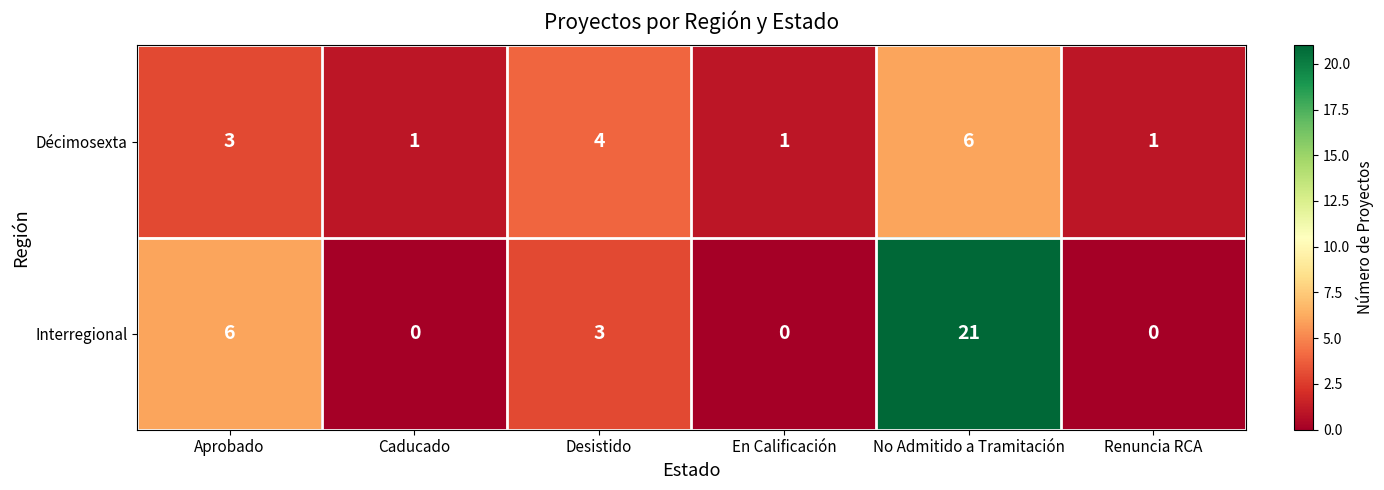

The Interregional series shows 21 at No Admitido a Tramitación. True or false?

True